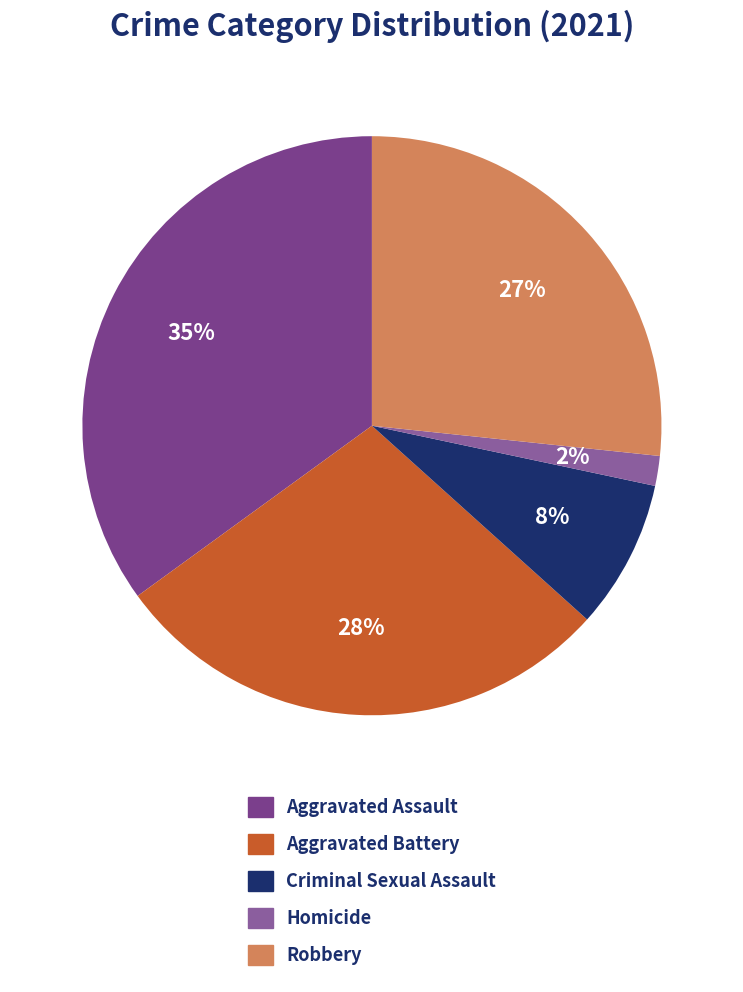

True or false: Aggravated Assault accounts for 44% of the total.

False